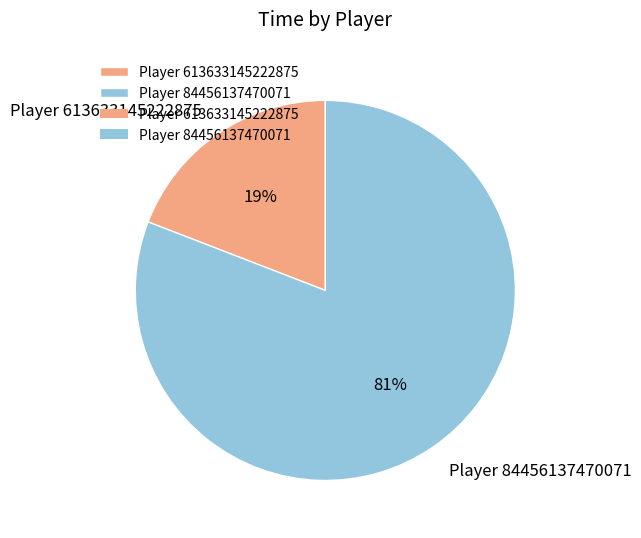

To the nearest percent, what portion does Player 613633145222875 represent?

19%